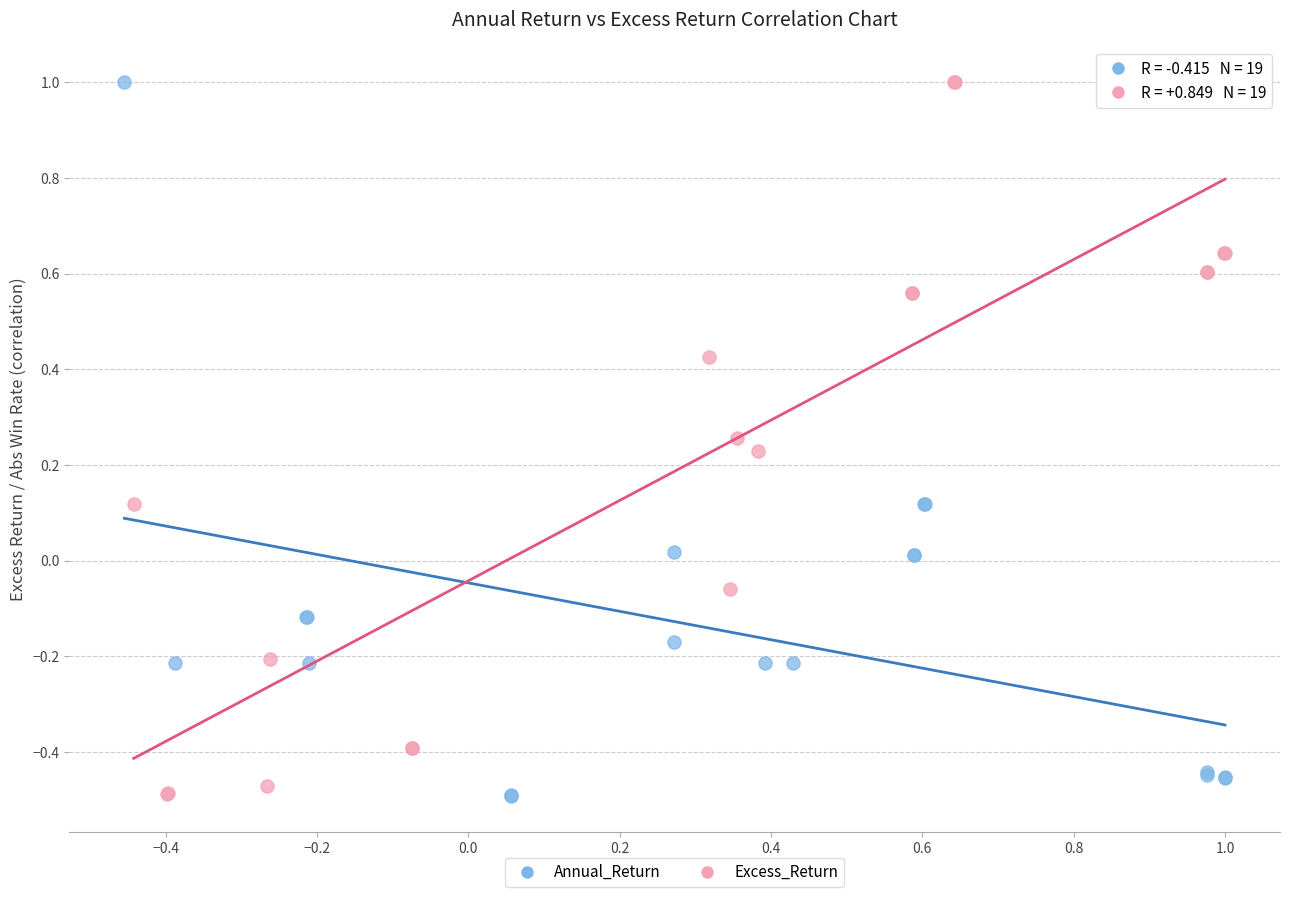

What are all the series names shown in the legend?

Annual_Return, Excess_Return